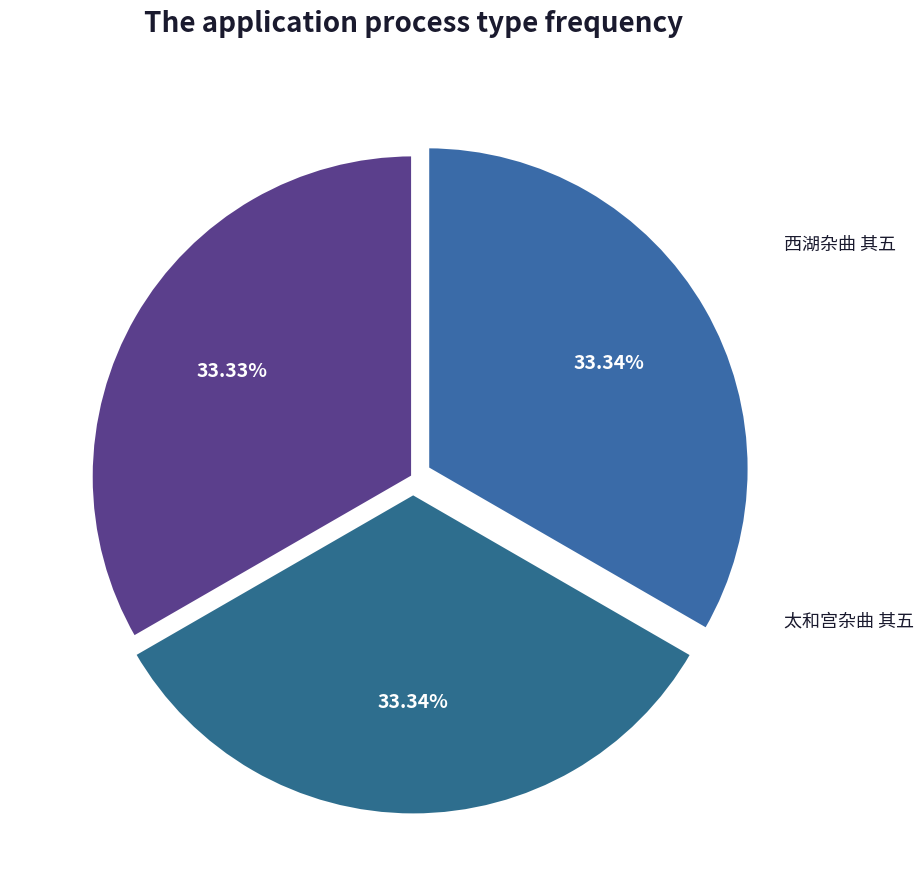

Combined, what portion of the pie is 西湖杂曲 其五 and 杂曲 其五?

66.7%